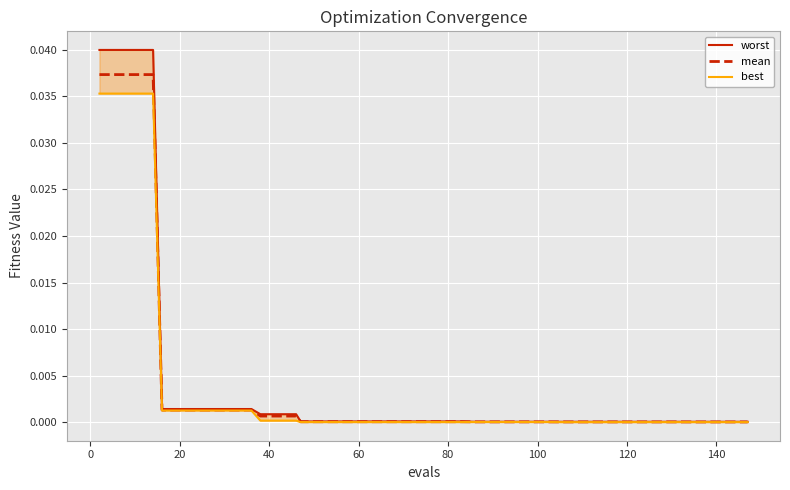

The worst series shows 0.0 at 11. True or false?

False